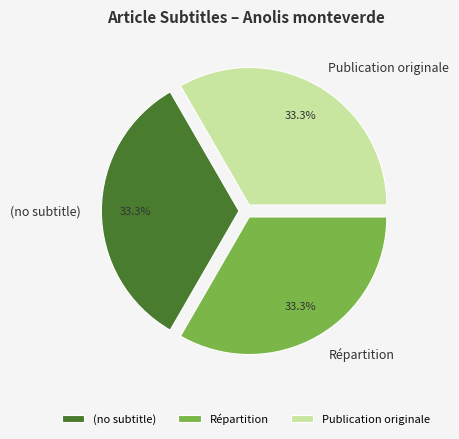

What percentage is the Répartition slice, to the nearest percent?

33%